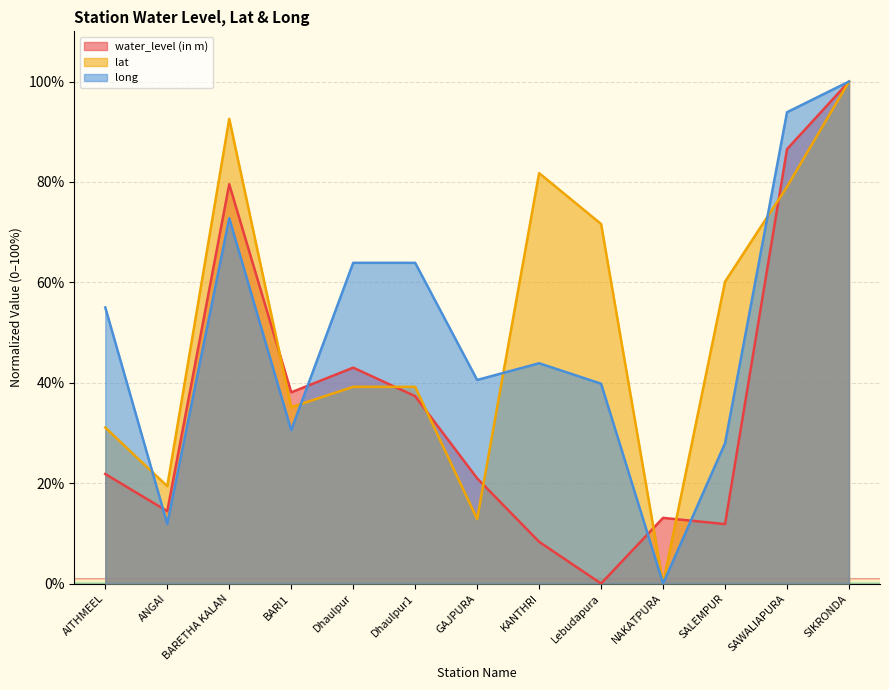

Reading right to left, list all the values displayed in this chart.

water_level (in m): SIKRONDA=100.0	SAWALIAPURA=86.5	SALEMPUR=11.8	NAKATPURA=13.1	Lebudapura=0.0	KANTHRI=8.3	GAJPURA=21.0	Dhaulpur1=37.3	Dhaulpur=43.0	BARI1=38.1	BARETHA KALAN=79.5	ANGAI=14.4	AITHMEEL=21.8
lat: SIKRONDA=100.0	SAWALIAPURA=79.1	SALEMPUR=60.1	NAKATPURA=0.0	Lebudapura=71.6	KANTHRI=81.8	GAJPURA=12.8	Dhaulpur1=39.2	Dhaulpur=39.2	BARI1=35.1	BARETHA KALAN=92.6	ANGAI=19.4	AITHMEEL=31.1
long: SIKRONDA=100.0	SAWALIAPURA=93.9	SALEMPUR=28.0	NAKATPURA=0.0	Lebudapura=39.8	KANTHRI=43.9	GAJPURA=40.6	Dhaulpur1=63.9	Dhaulpur=63.9	BARI1=30.6	BARETHA KALAN=72.8	ANGAI=11.9	AITHMEEL=55.0